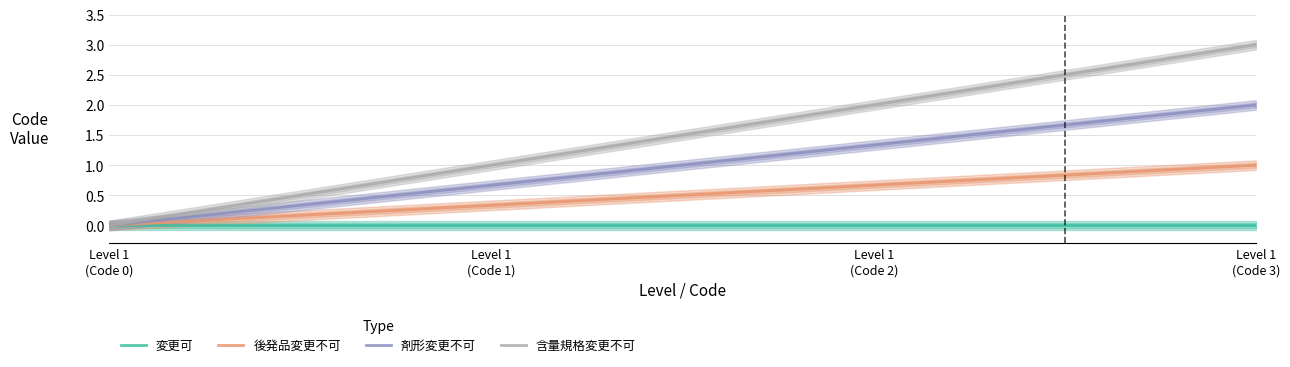

Between Level 1
(Code 2) and Level 1
(Code 0), which is larger?

Level 1
(Code 2)